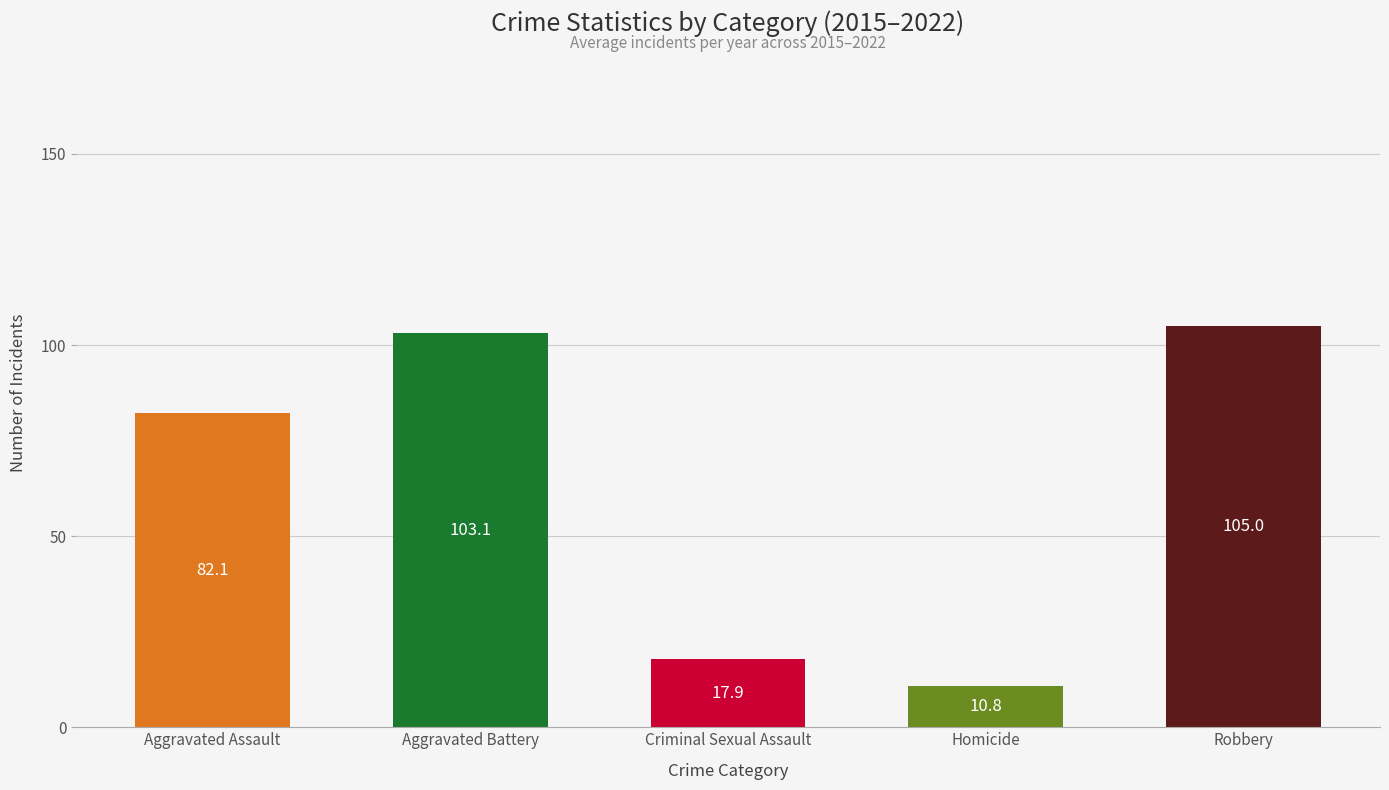

What is the difference between the values at Criminal Sexual Assault and Robbery?

87.1